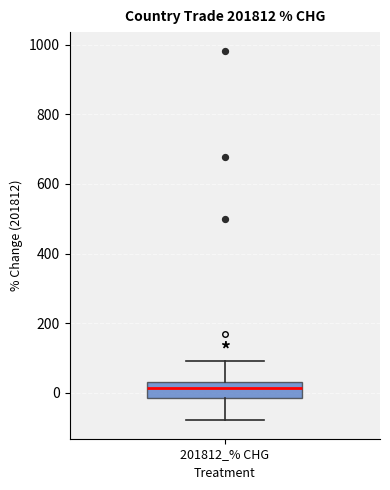

Transcribe this box plot: give where the median line is, the range the box spans, and where the two whiskers end, as read against the y-axis. The values are not printed on the chart, so give them approximately, as read against the axis.

median 20, box -20 to 40, whiskers -80 to 100